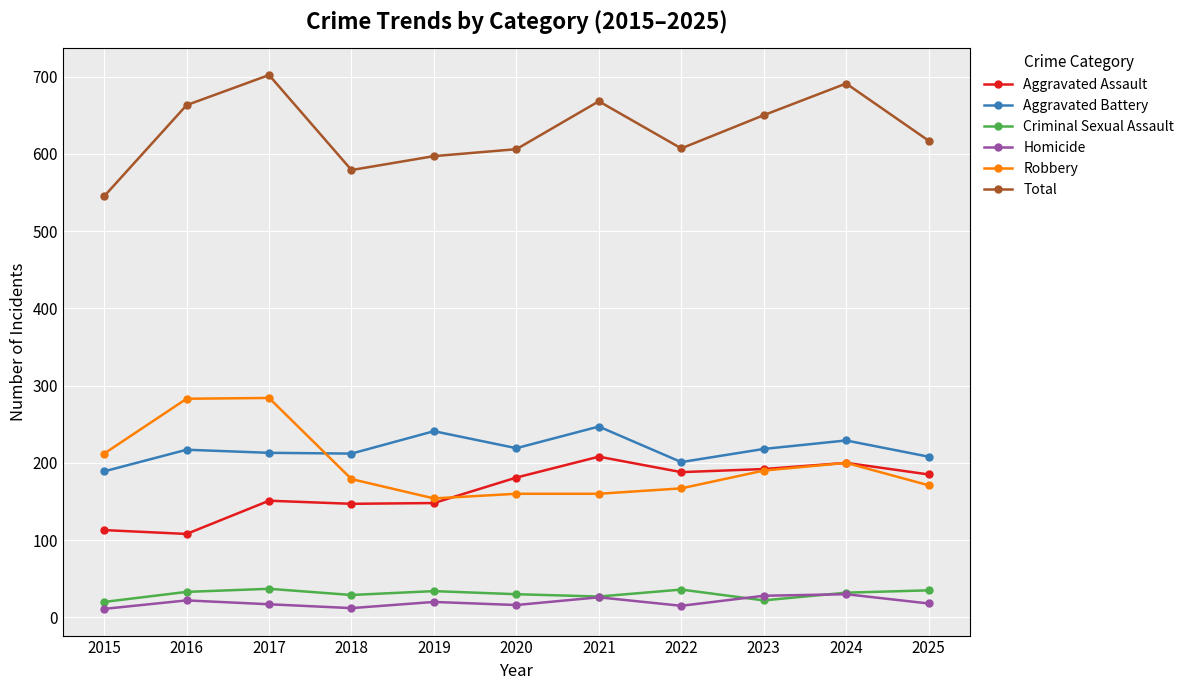

Is the value of Homicide at 2023 greater than the value of Aggravated Battery at 2024?

No